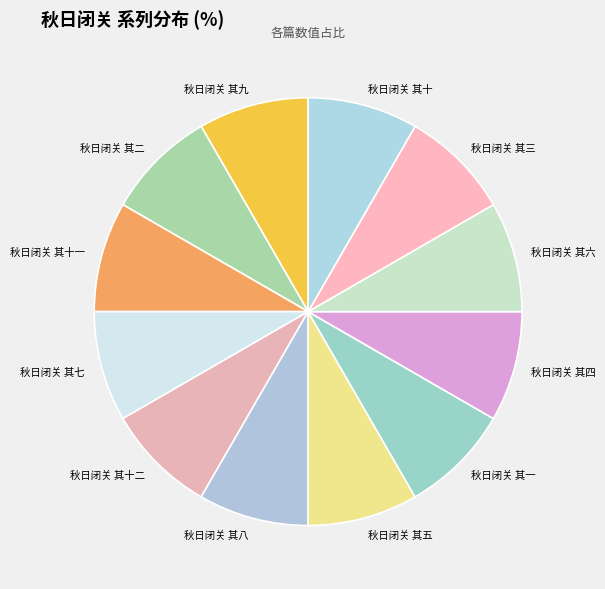

What is the ratio of the value at 秋日闭关 其四 to the value at 秋日闭关 其二?

1.0